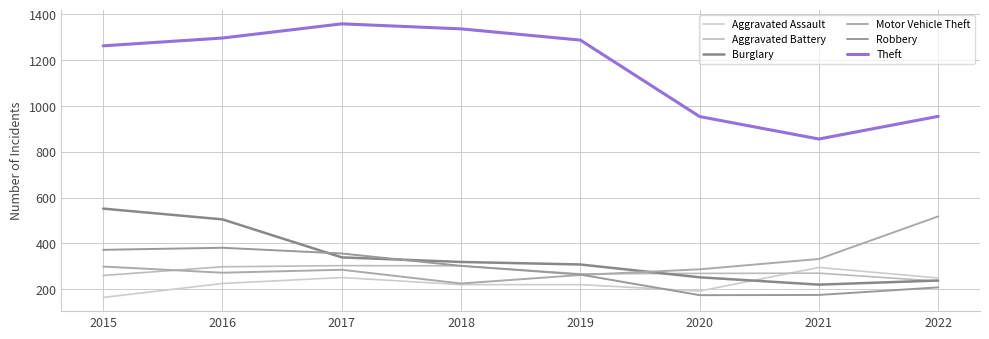

What is the difference between the maximum and second lowest values in the Aggravated Assault series?

103